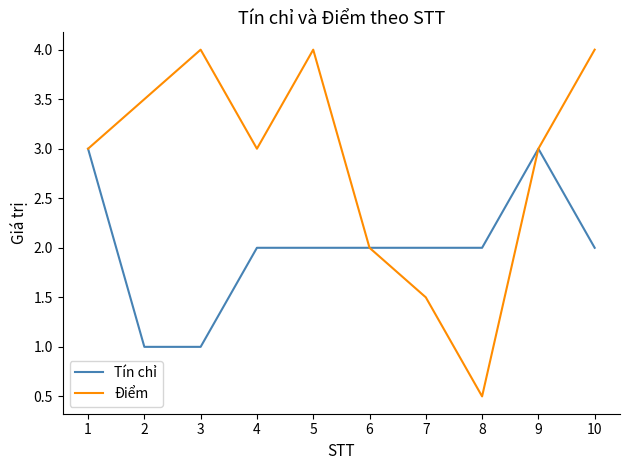

Count the number of data series in this chart.

2